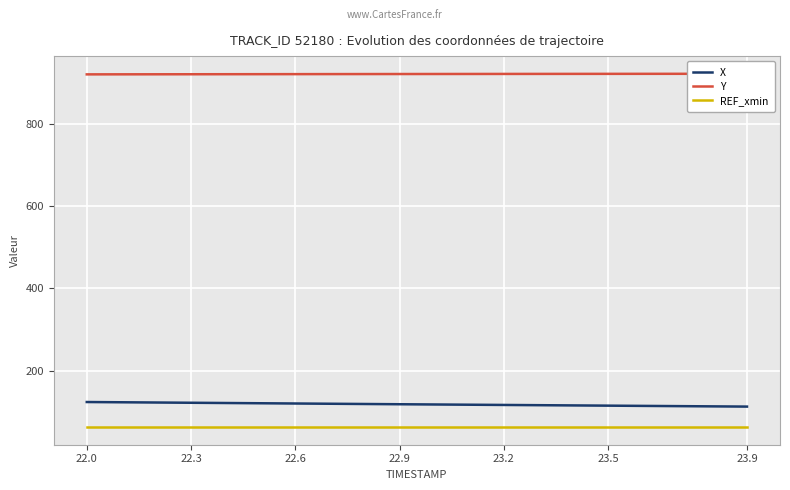

The value of X at 22.0 is 202.7. True or false?

False